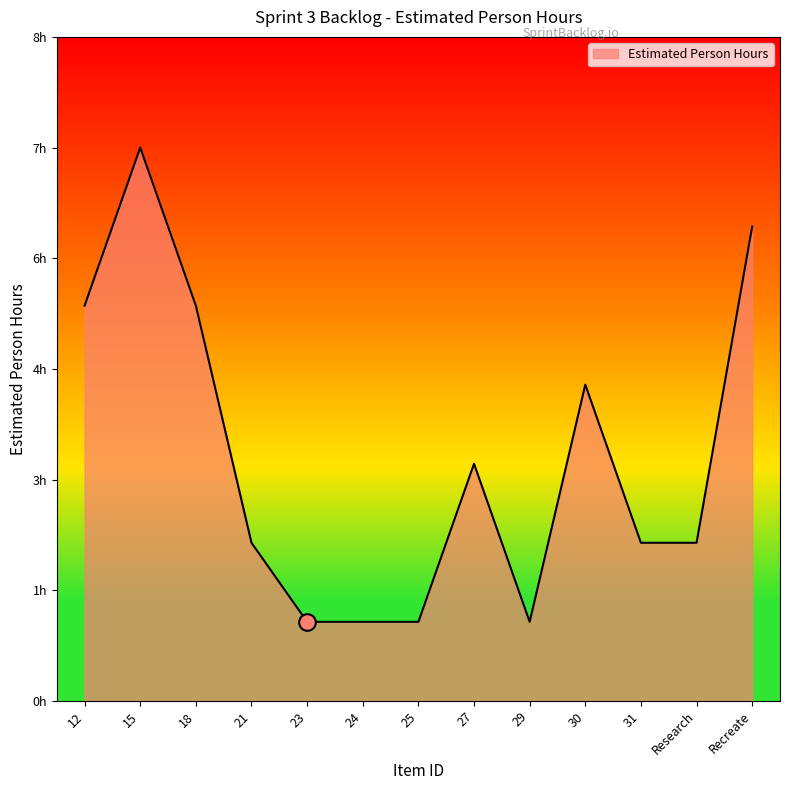

How many interior local valleys (lower than both neighbors) does the data have?

1